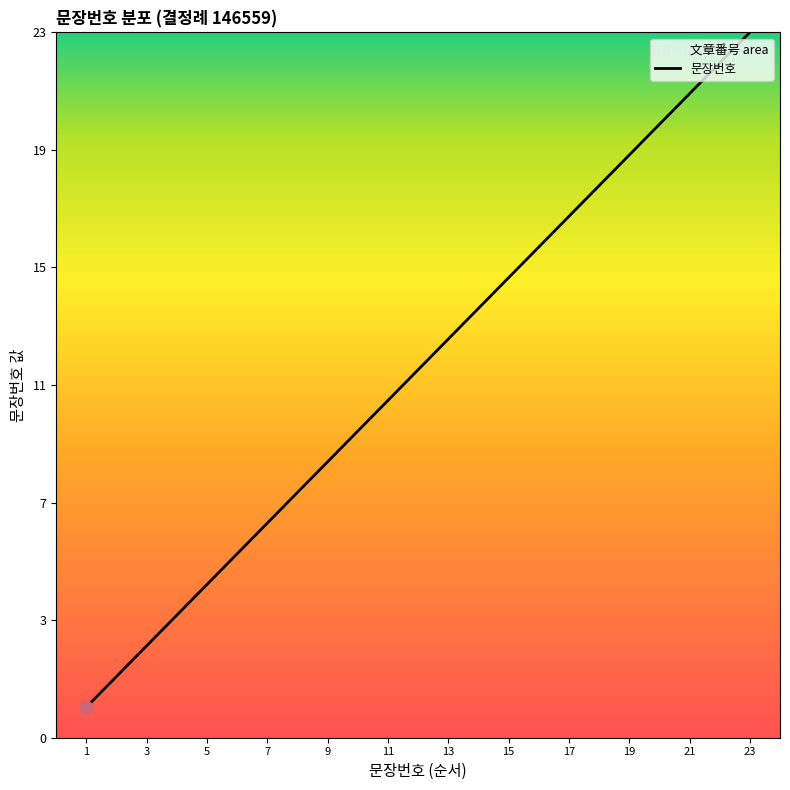

Which has a higher value, 22 or 1?

22